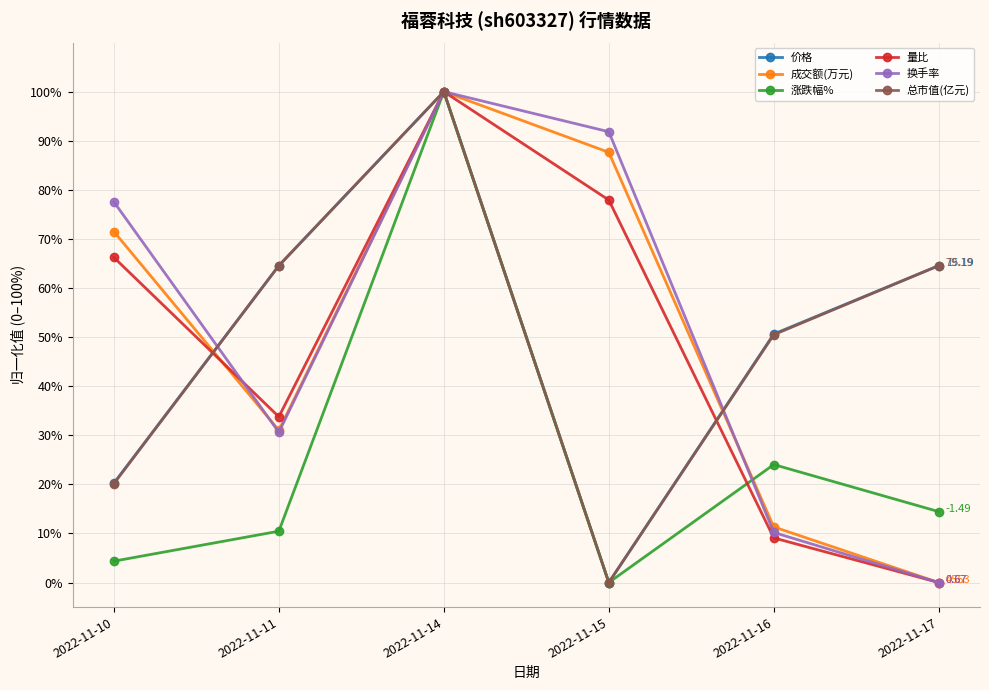

How many lines are shown in the chart?

6